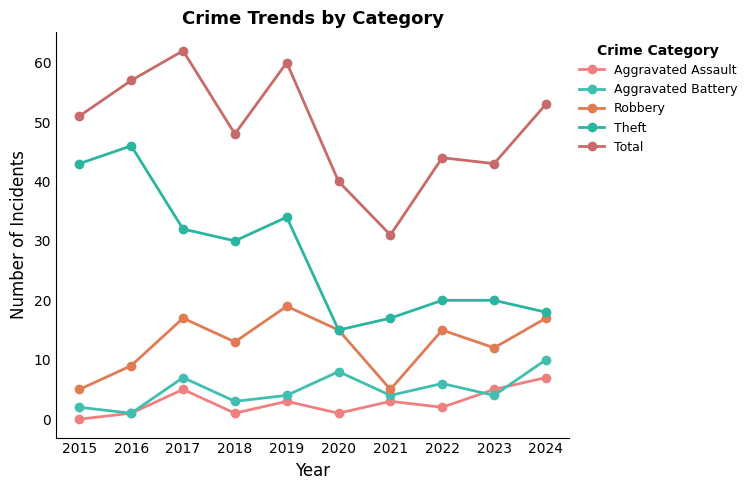

What is the sum of all Robbery values?

127